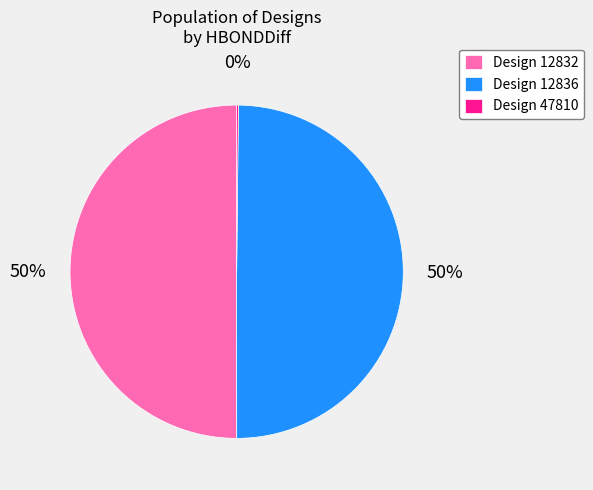

What percentage is the Design 12832 slice, to the nearest percent?

50%